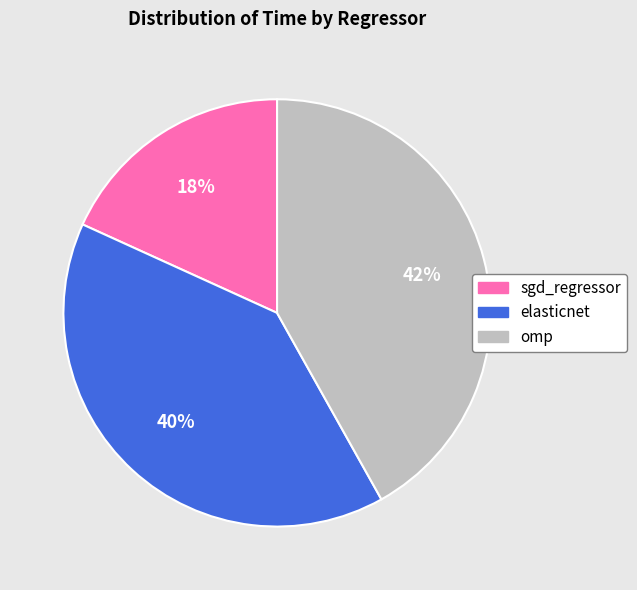

Do omp and sgd_regressor together represent more than half of the pie?

Yes